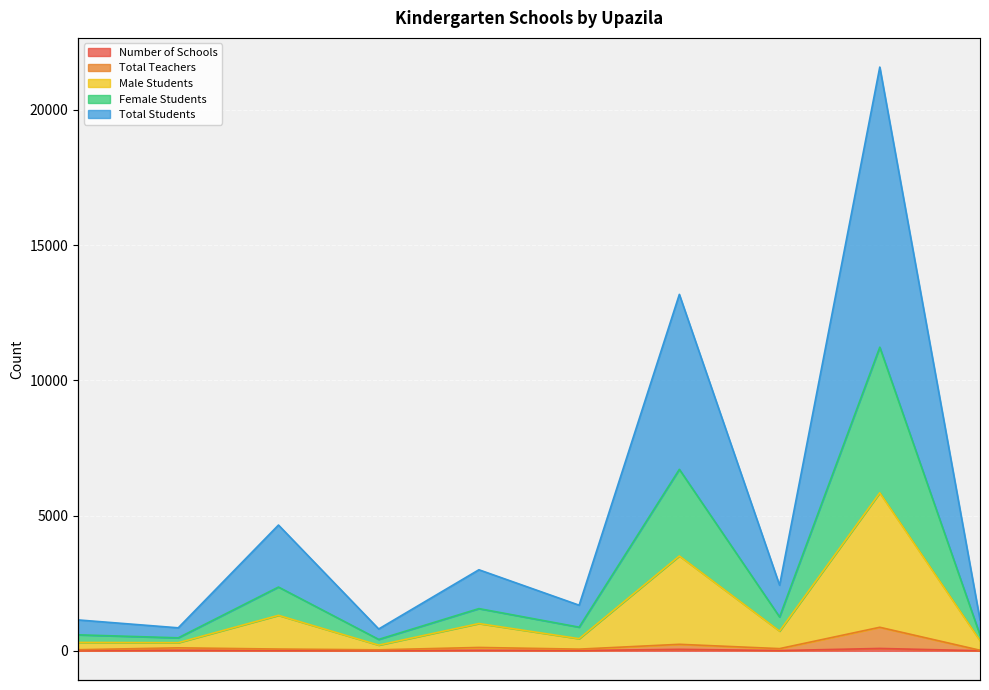

Rank the series at Rajshahi city corporation from highest to lowest value.

Total Students, Female Students, Male Students, Total Teachers, Number of Schools